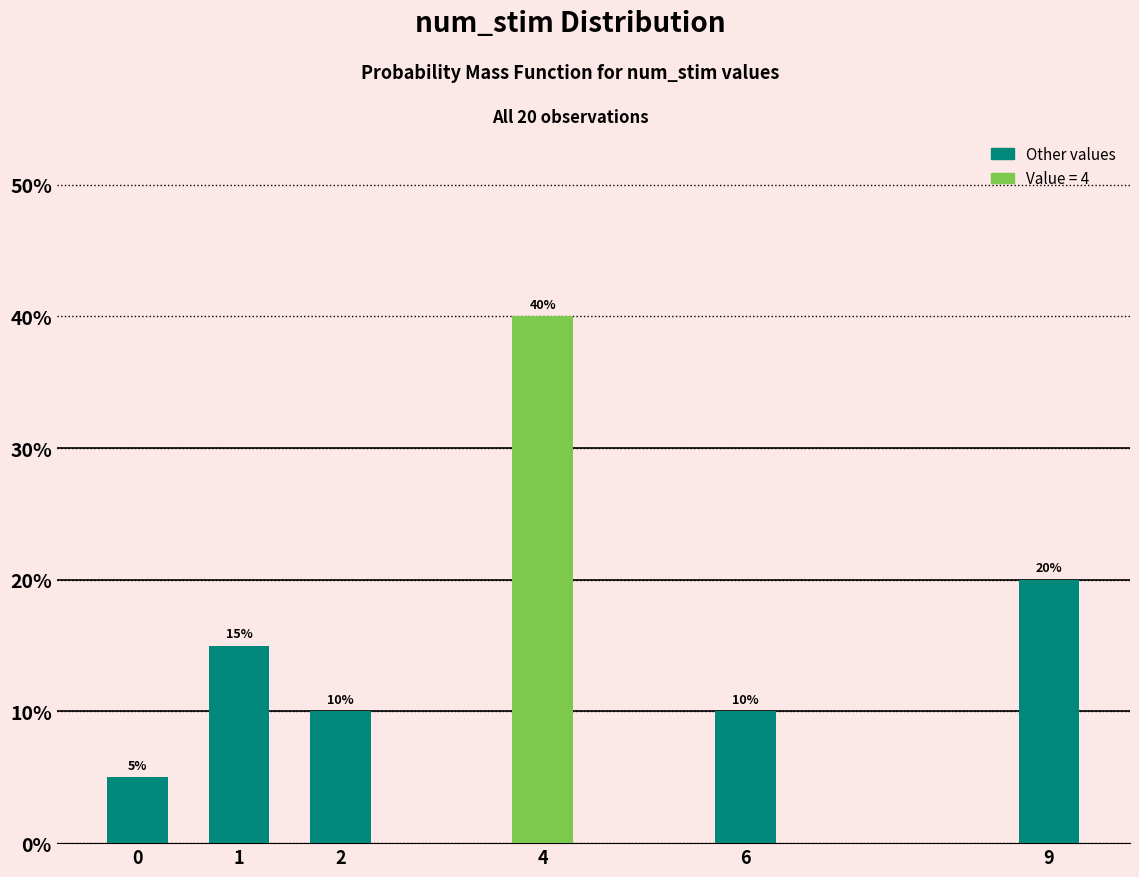

Reading left to right, transcribe all the data shown in this chart.

5	15	10	40	10	20